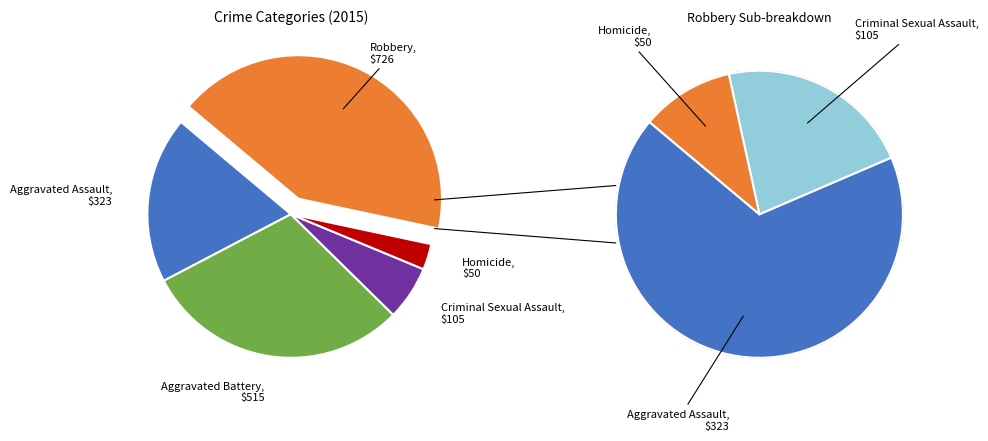

How many slices are in this pie chart?

5